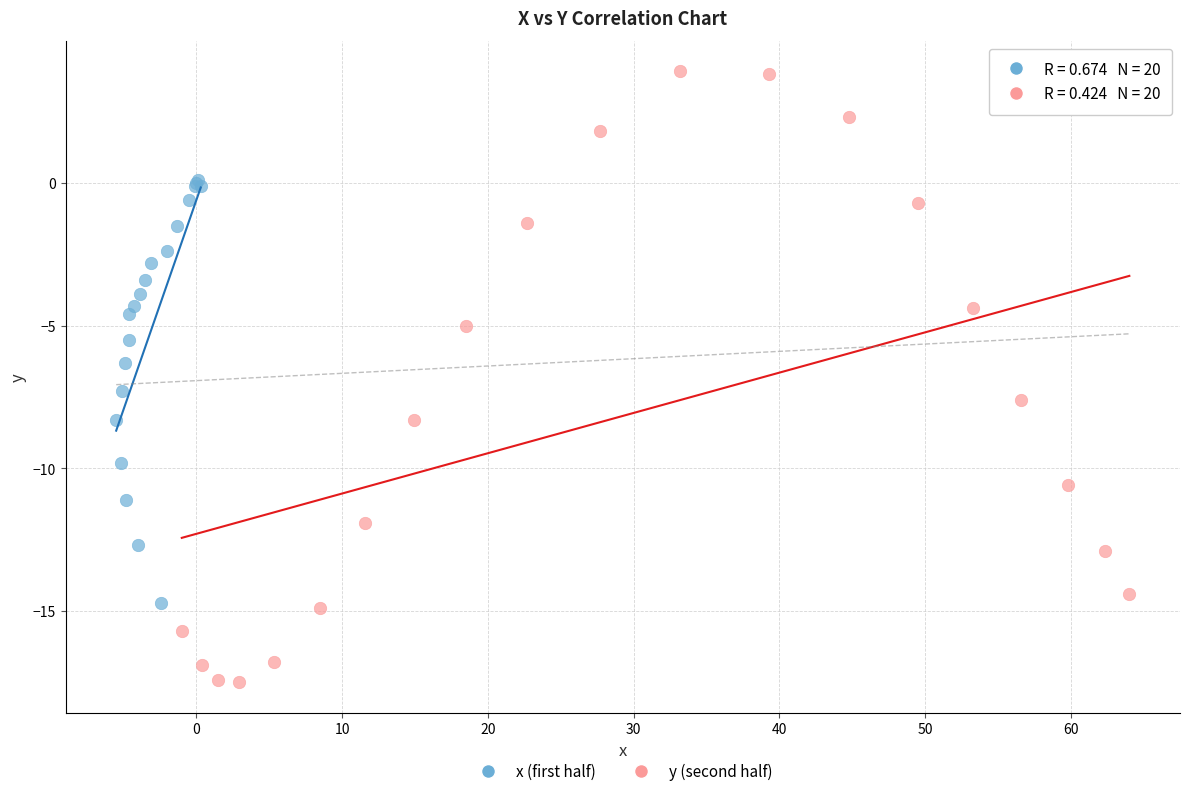

Which series has the largest Y range (max minus min)?

y (second half)